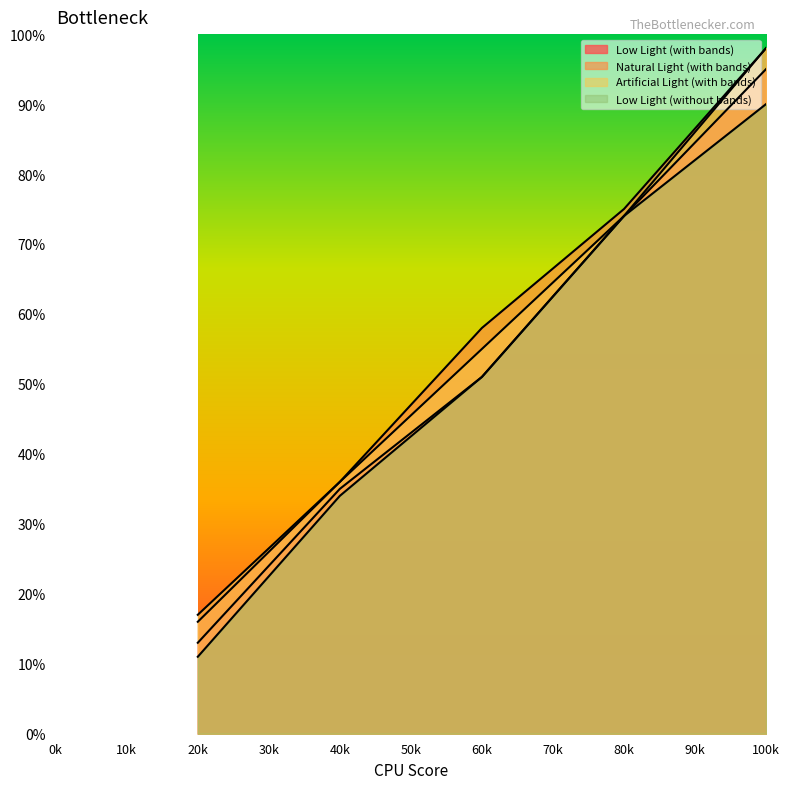

What are all the series names shown in the legend?

Low Light (with bands), Natural Light (with bands), Artificial Light (with bands), Low Light (without bands)